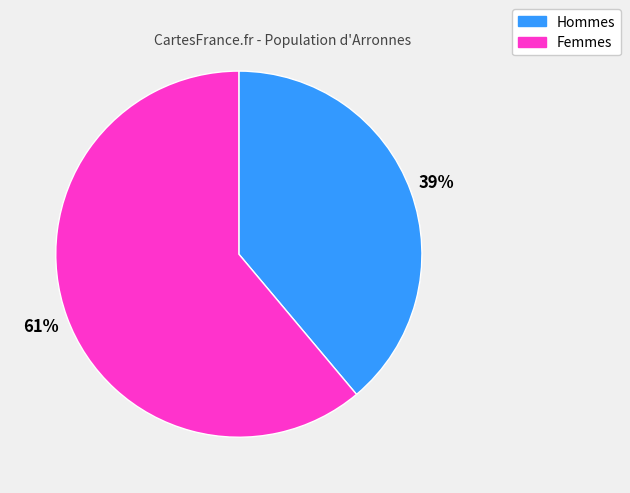

The Hommes slice represents 45% of the pie. True or false?

False